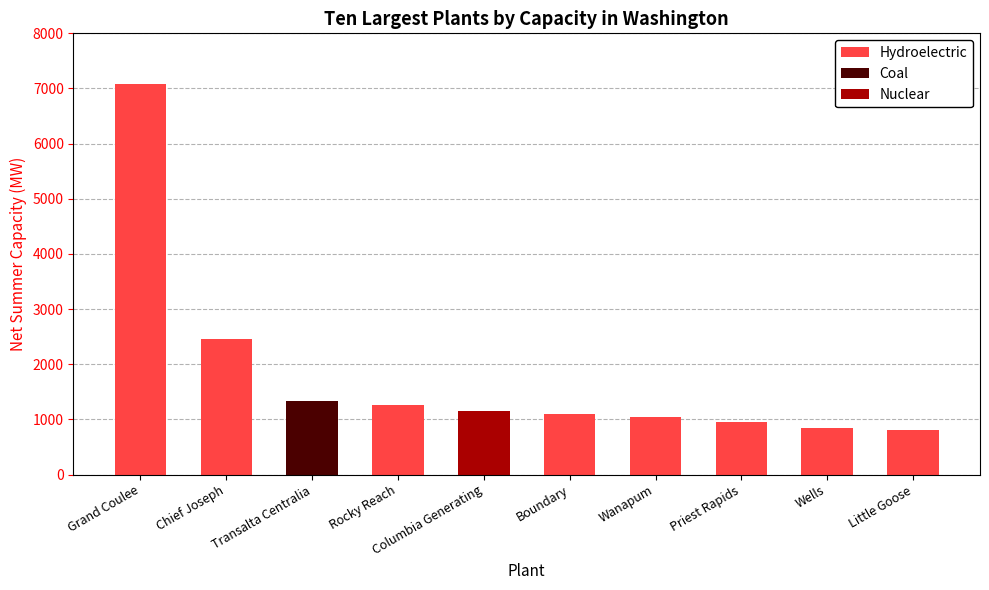

What is the maximum value shown in the chart?

7079.0